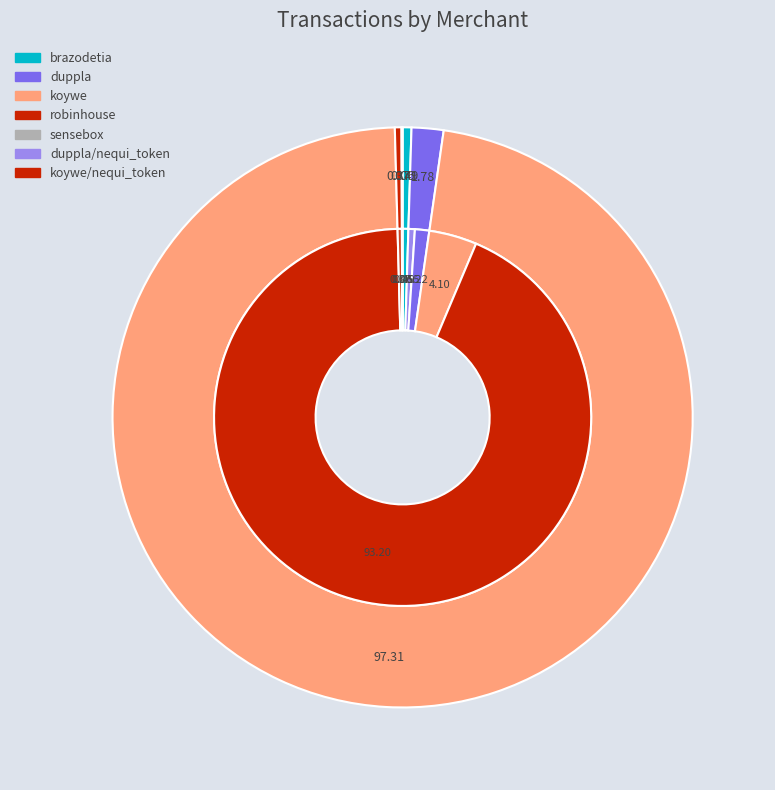

Is it true that duppla (pse) is 9% of the pie?

False